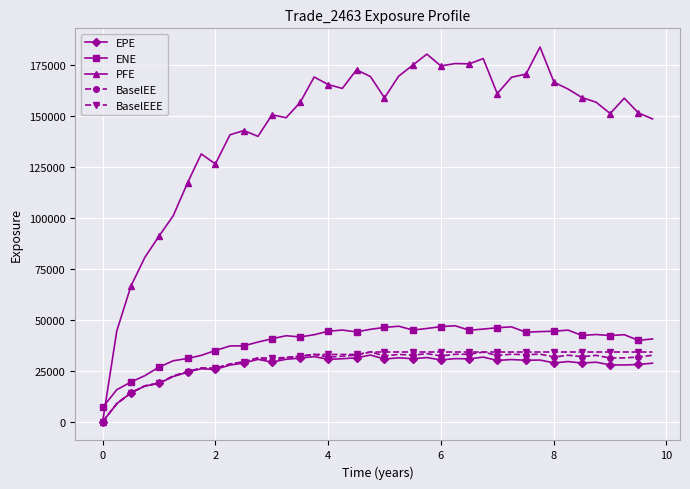

Which series has the widest spread of values?

PFE